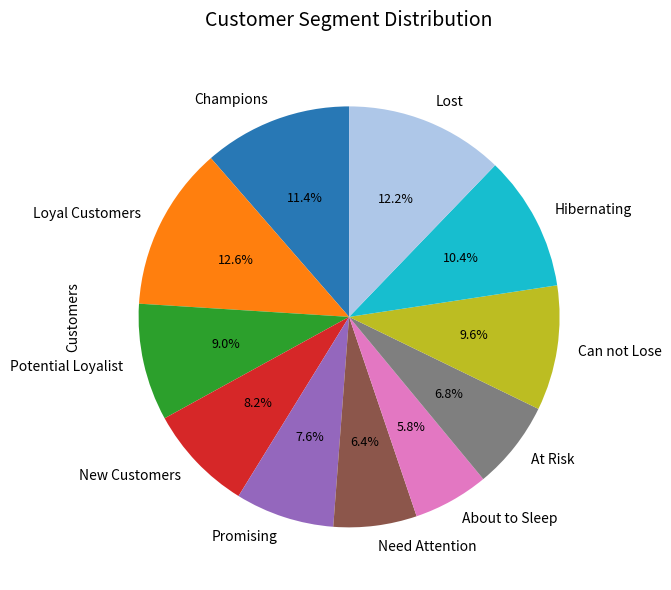

Approximately how many times larger is the value at Potential Loyalist compared to Lost?

0.7